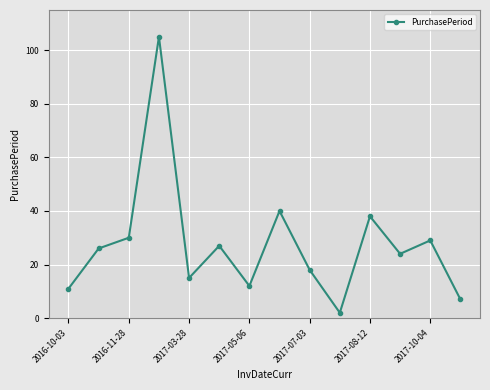

What is the difference between the second highest and second lowest values?

33